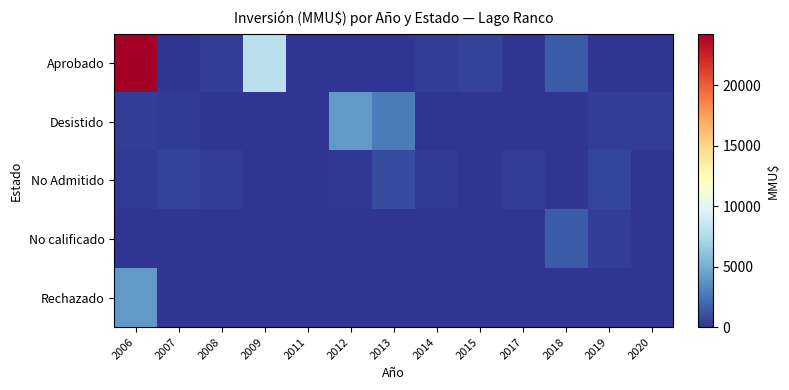

Reading left to right, extract all data points from this chart.

Aprobado: 2006=24250	2007=0	2008=300	2009=8000	2011=29	2012=0	2013=0	2014=370	2015=528	2017=0	2018=1500	2019=0	2020=0
Desistido: 2006=300	2007=200	2008=0	2009=1	2011=0	2012=4050	2013=2750	2014=0	2015=0	2017=0	2018=0	2019=300	2020=300
No Admitido: 2006=200	2007=544	2008=300	2009=23	2011=0	2012=100	2013=902	2014=200	2015=0	2017=300	2018=0	2019=600	2020=0
No calificado: 2006=0	2007=0	2008=0	2009=0	2011=0	2012=0	2013=0	2014=0	2015=0	2017=0	2018=1500	2019=300	2020=0
Rechazado: 2006=4000	2007=0	2008=0	2009=0	2011=0	2012=0	2013=0	2014=0	2015=0	2017=0	2018=0	2019=0	2020=0